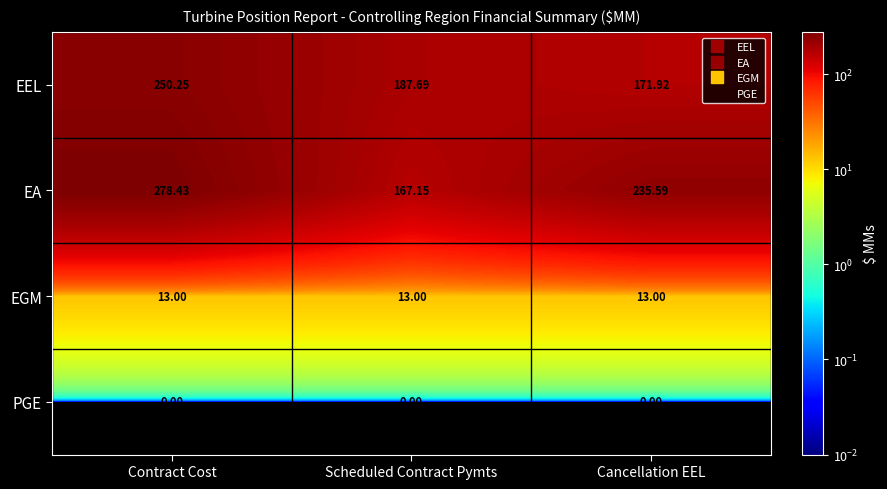

How many data points does each series have?

3